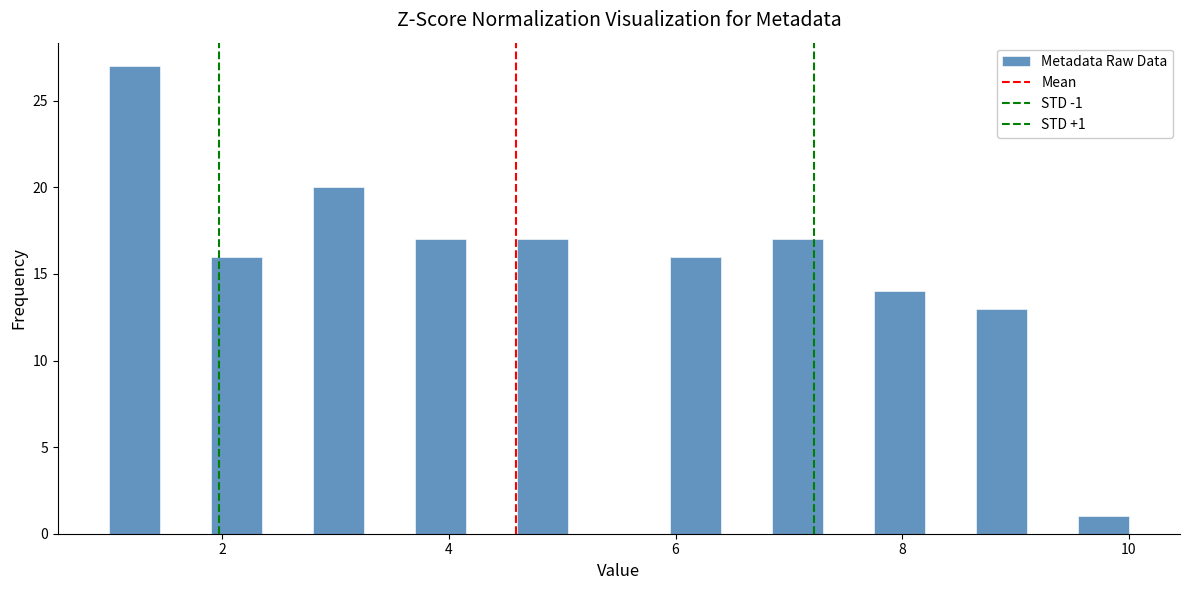

Read against the x-axis, roughly where is the centre of the tallest bar?

1.2